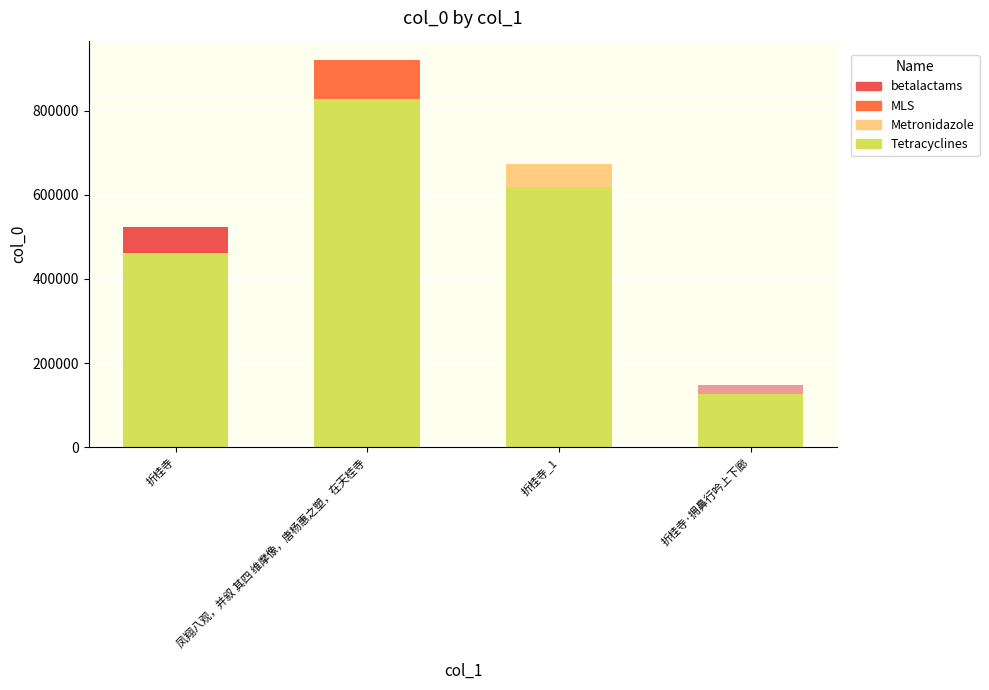

What is the change in value from 折桂寺 to 折桂寺_1?

+158657.6